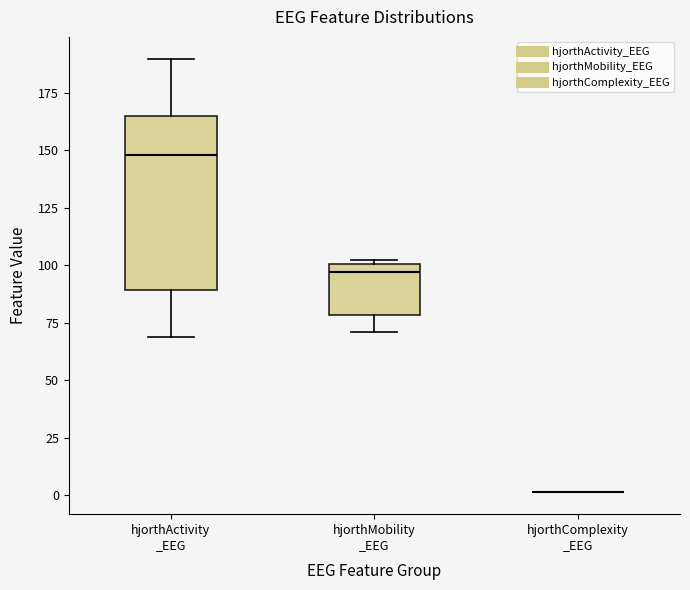

Reading left to right, read every box against the y-axis: the position of its median line, the range the box covers, and the ends of its whiskers. The values are not printed on the chart, so give them approximately, as read against the axis.

hjorthActivity _EEG: median 150, box 90 to 165, whiskers 70 to 190
hjorthMobility _EEG: median 95, box 80 to 100, whiskers 70 to 100 (just above the box's upper edge)
hjorthComplexity _EEG: box collapsed to a line at 0, whiskers 0 to 0